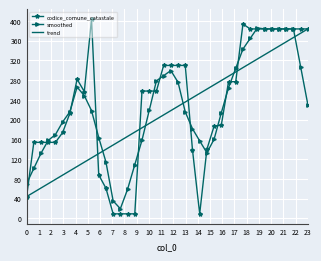

What is the minimum value shown in the chart?

9.0